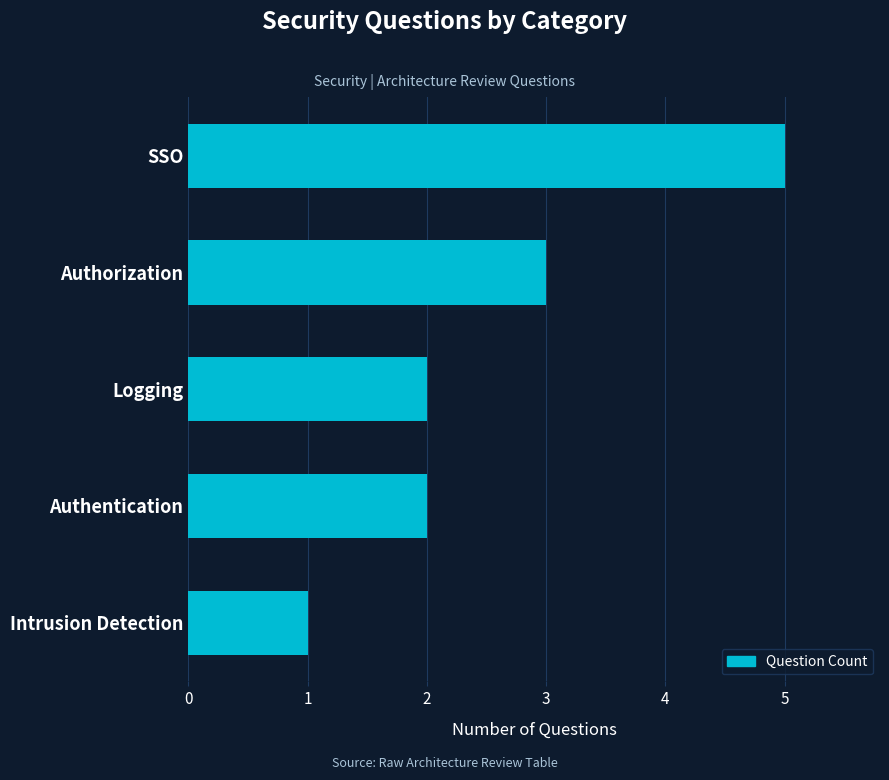

Reading bottom to top, transcribe all the data shown in this chart.

Intrusion Detection=1	Authentication=2	Logging=2	Authorization=3	SSO=5